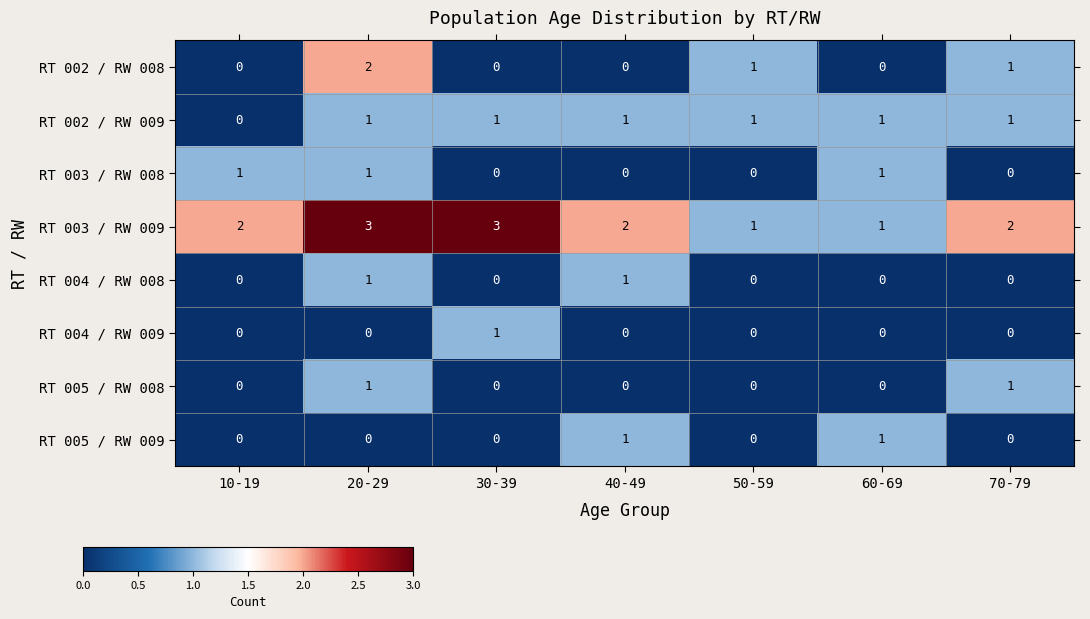

What is the maximum value shown in the chart?

3